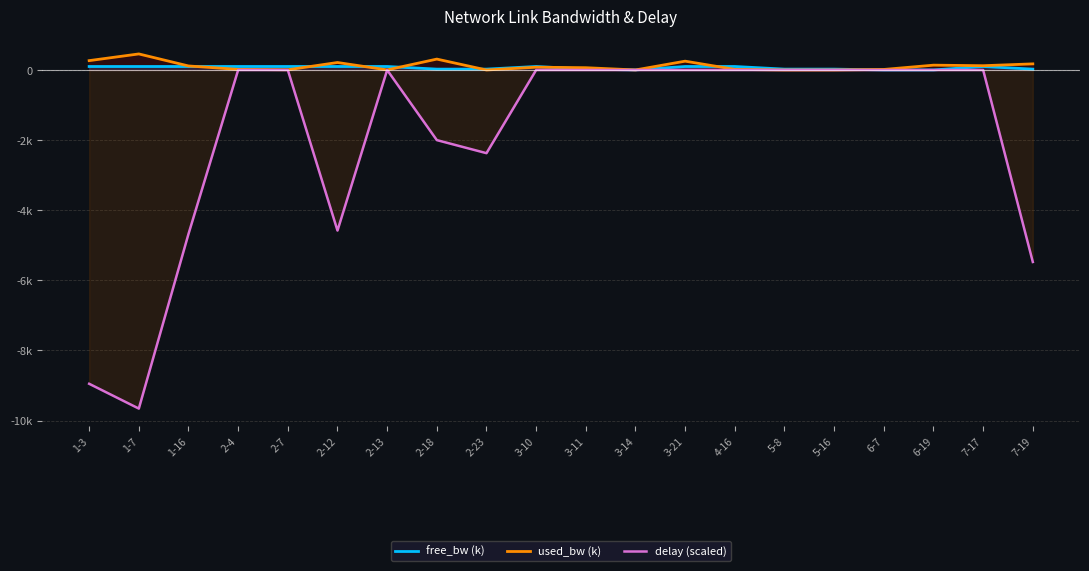

In delay (scaled), how many points are lower than both neighbors (excluding endpoints)?

3